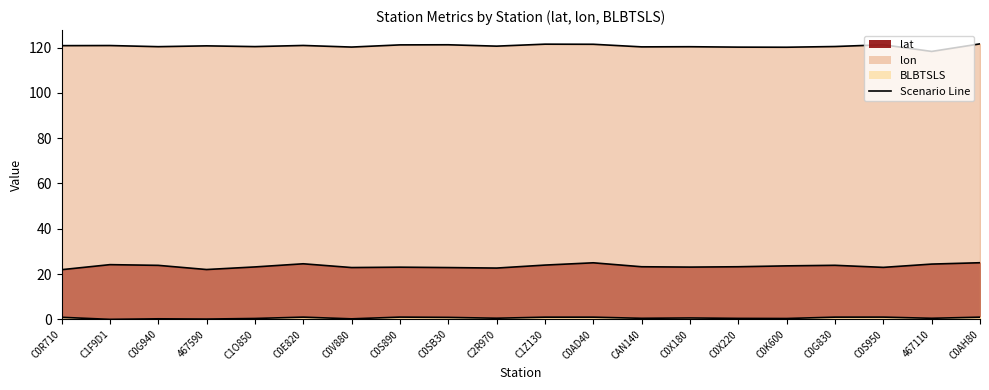

What is the sum of the lat line values at C0R710 and C1F9D1?

46.1